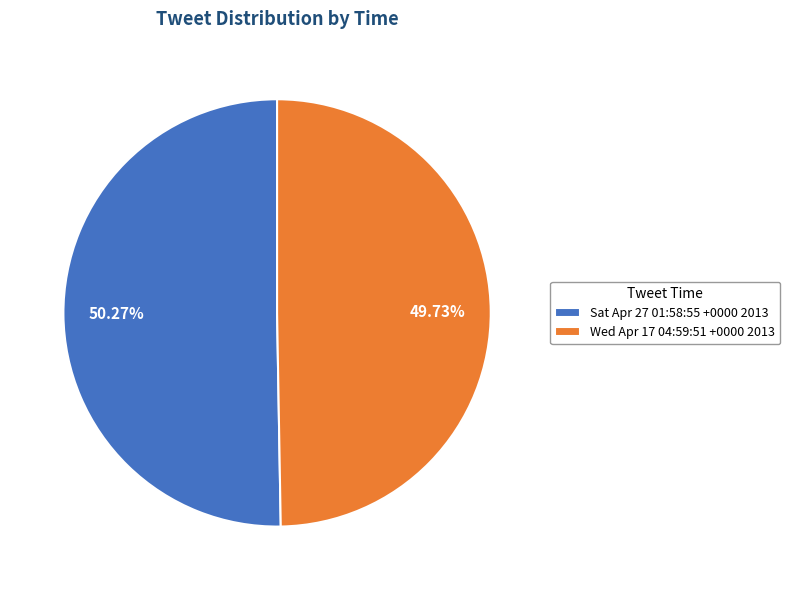

To the nearest percent, what percentage of the pie is Sat Apr 27 01:58:55 +0000 2013?

50%